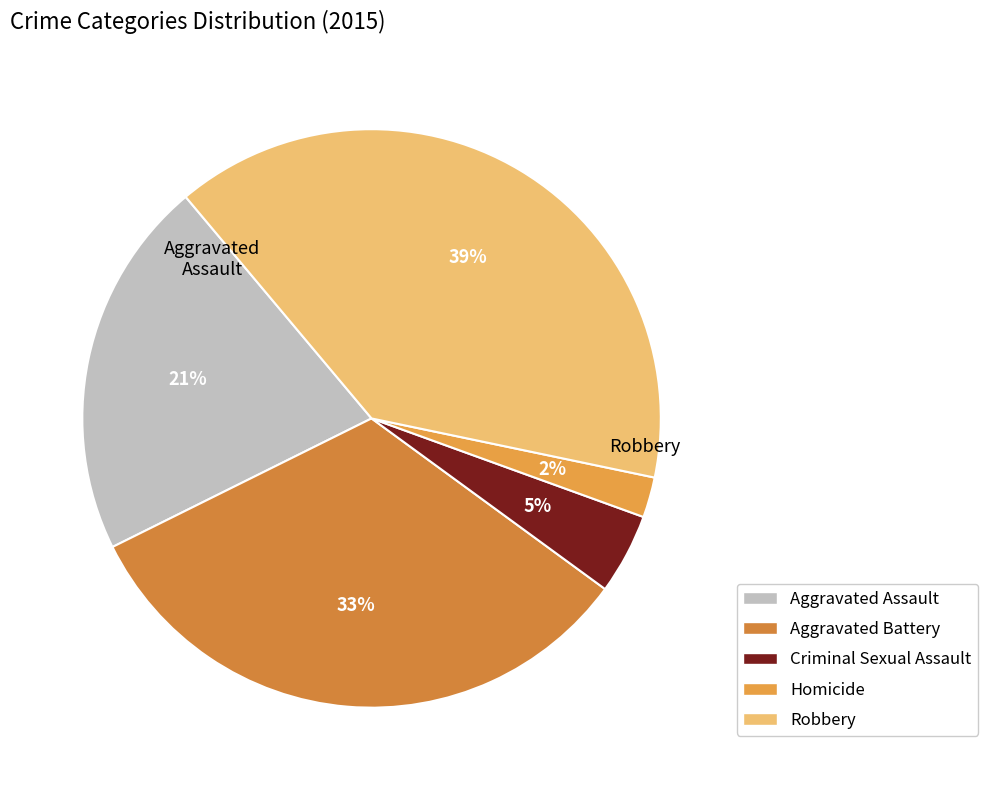

Between Aggravated Battery and Robbery, which is larger?

Robbery